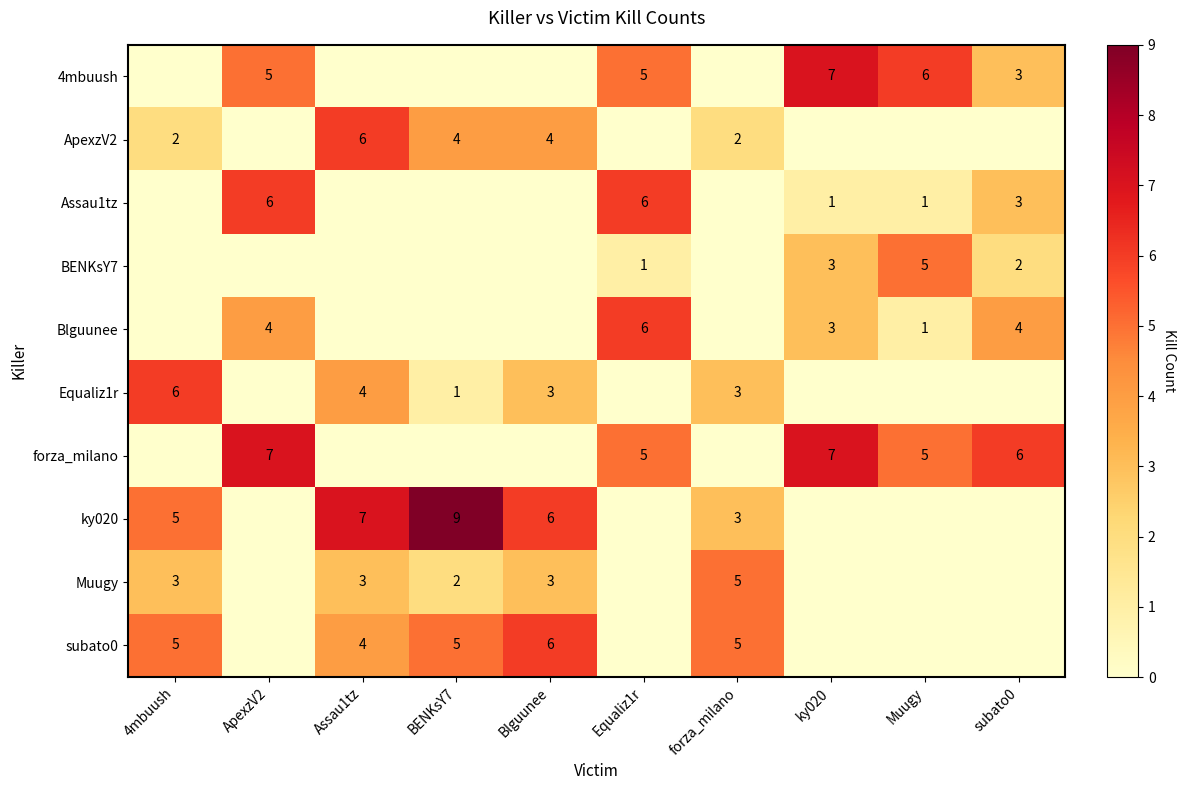

What is the sum of the 4mbuush values at subato0 and Muugy?

9